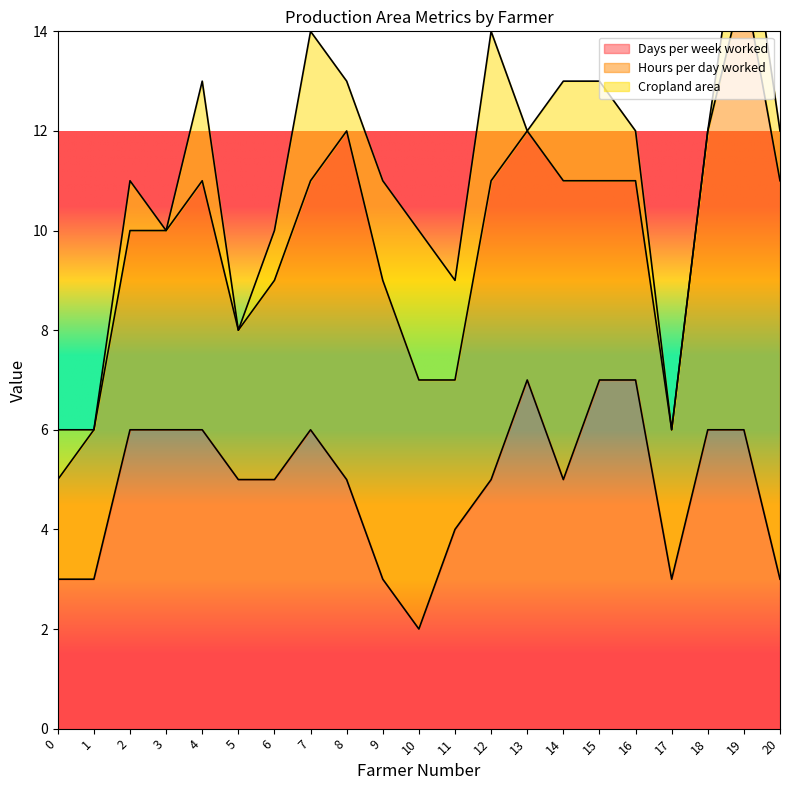

Read the Days per week worked value at 19.

6